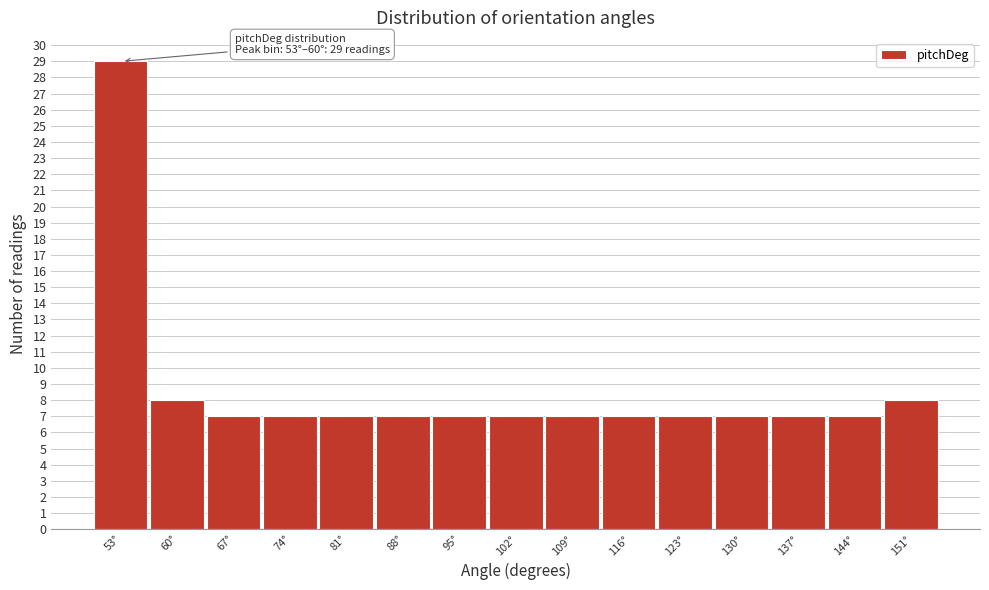

Reading right to left, extract all data points from this chart.

8	7	7	7	7	7	7	7	7	7	7	7	7	8	29